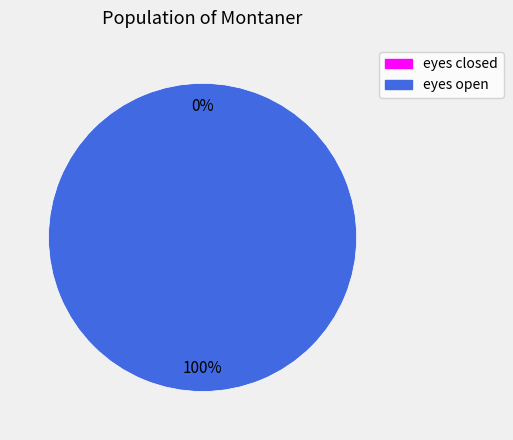

Does eyes closed account for over 50% of the chart?

No